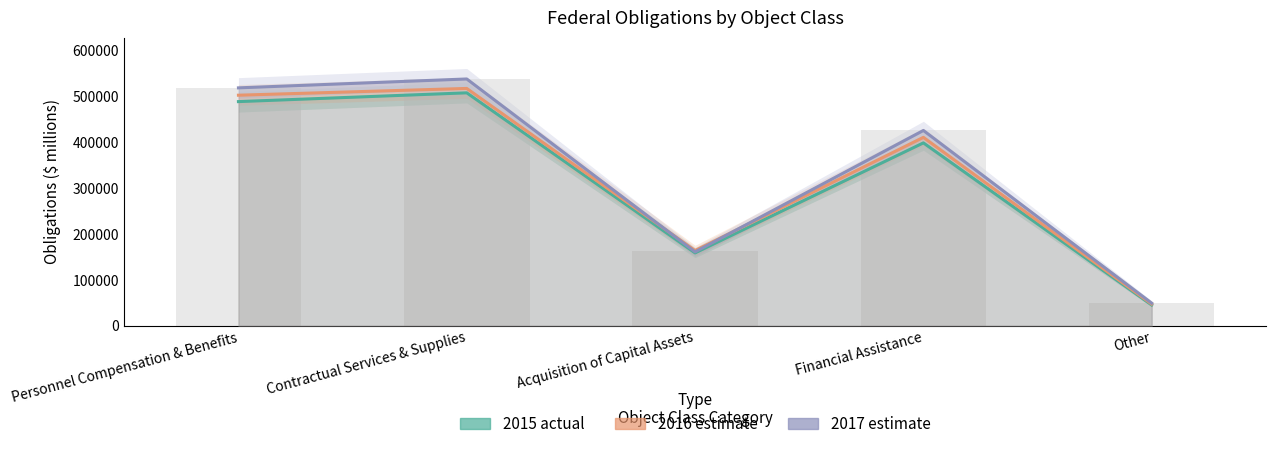

Rank the categories by 2015 actual value from highest to lowest.

Contractual Services & Supplies, Personnel Compensation & Benefits, Financial Assistance, Acquisition of Capital Assets, Other